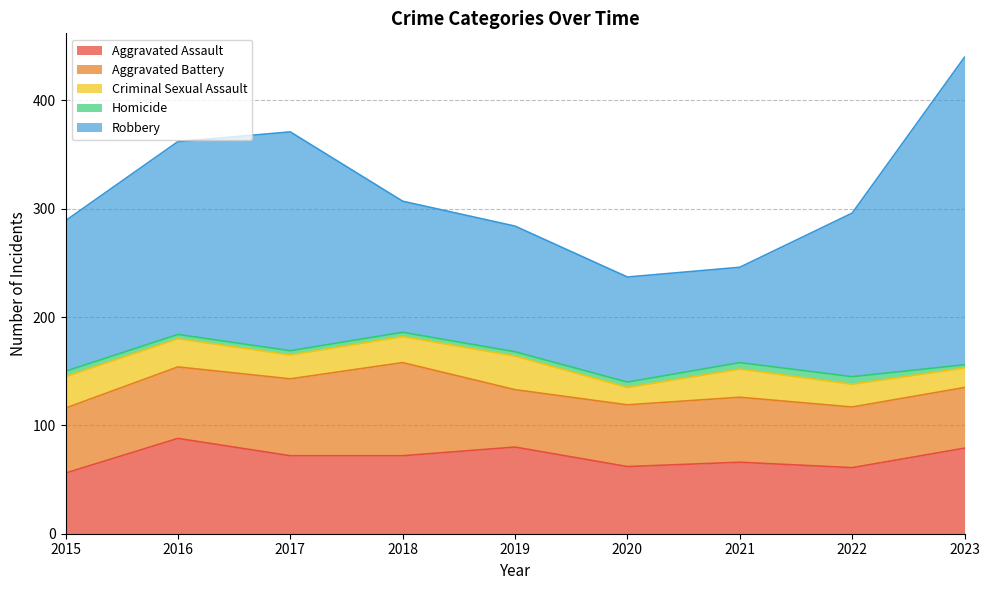

True or false: Criminal Sexual Assault and Aggravated Battery intersect in this chart.

False